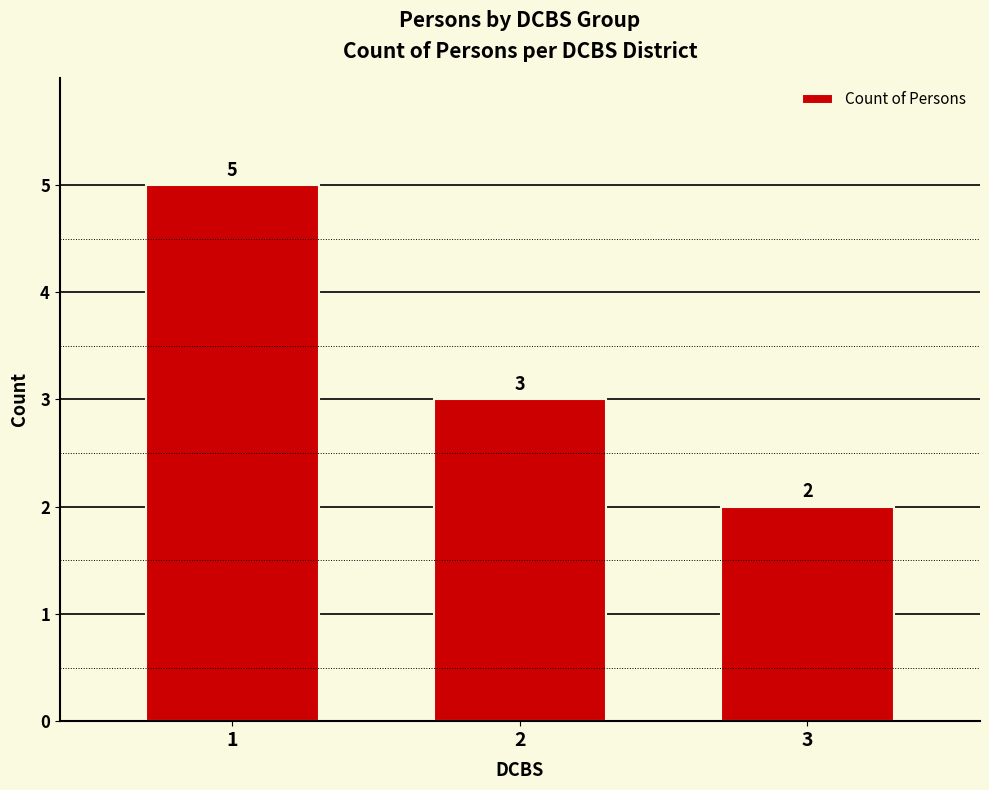

Are the bars grouped side by side (vs. stacked)?

No